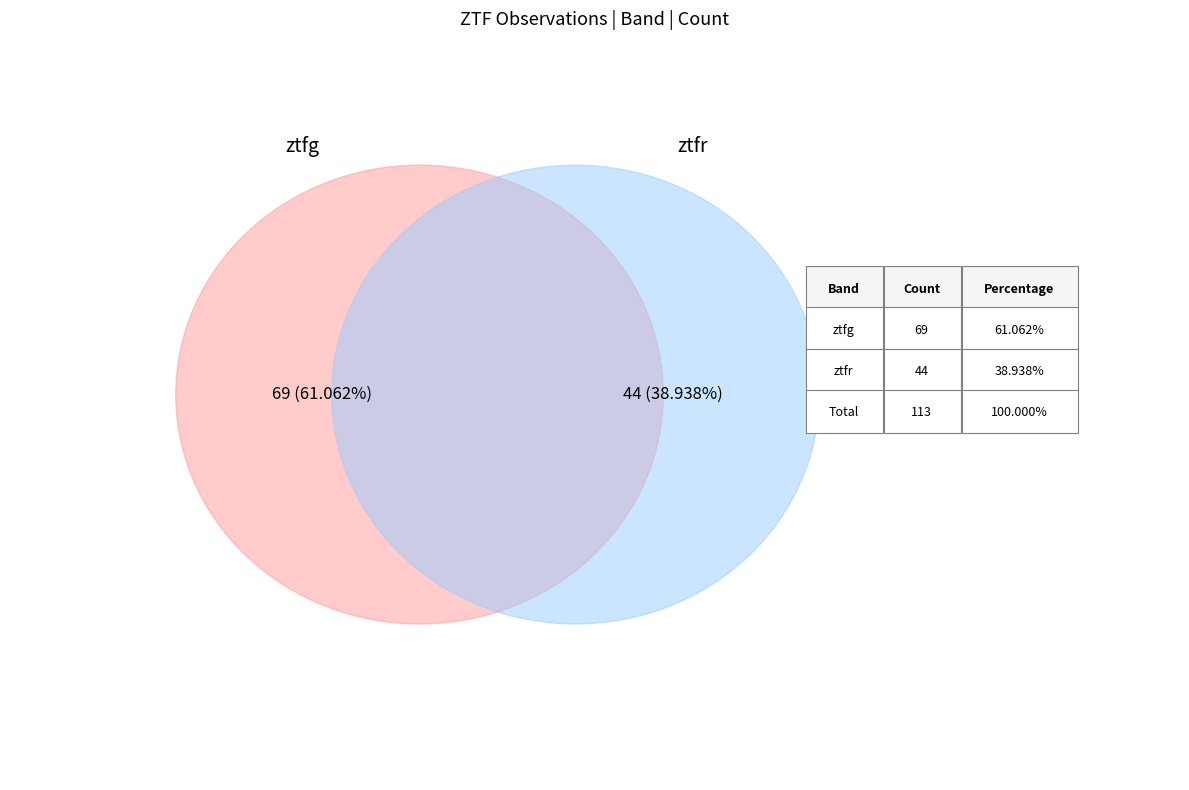

Is there any slice that represents more than half of the pie?

Yes